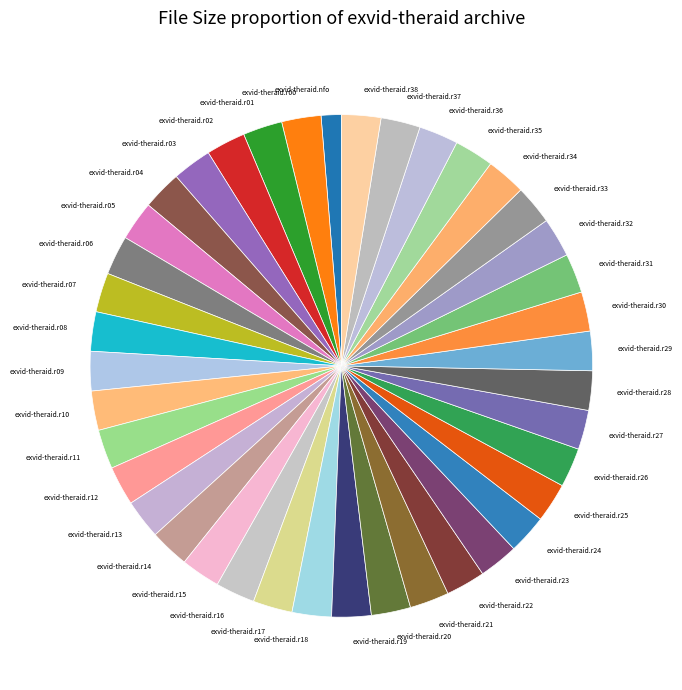

What is the ratio of the value at exvid-theraid.r34 to the value at exvid-theraid.r31?

1.0